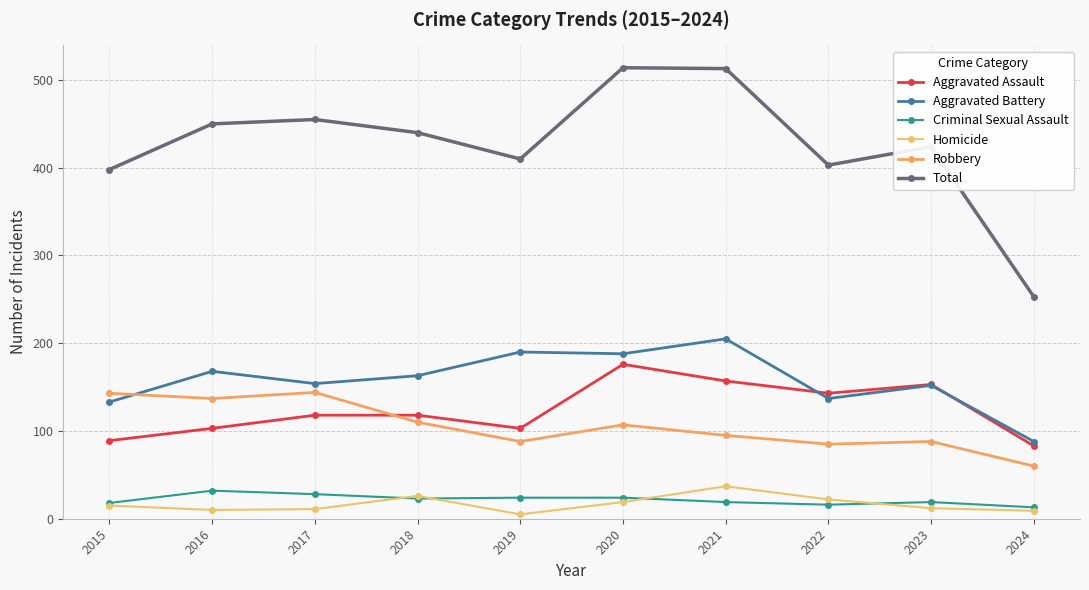

What is the value of the Aggravated Assault point at the 7th from the left?

157